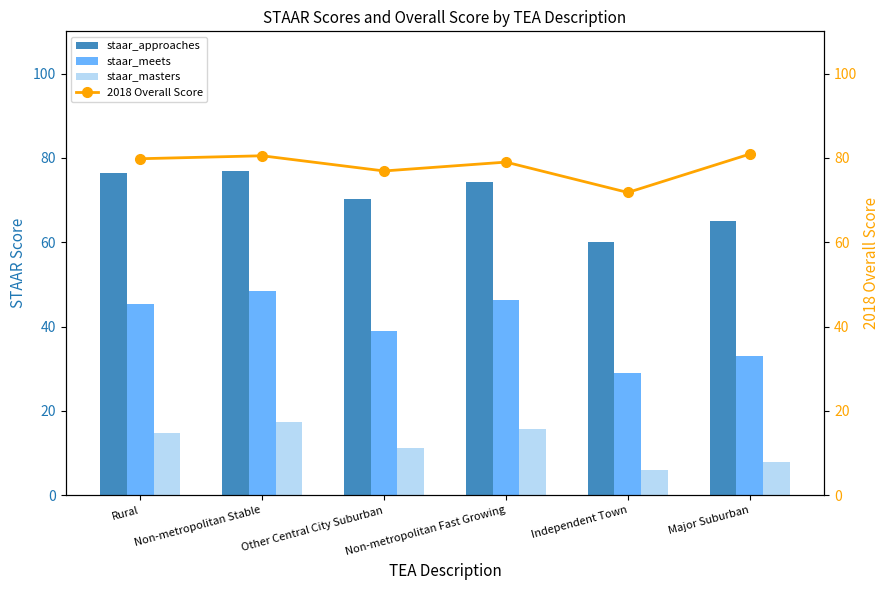

What is the minimum value for 2018 Overall Score?

71.8